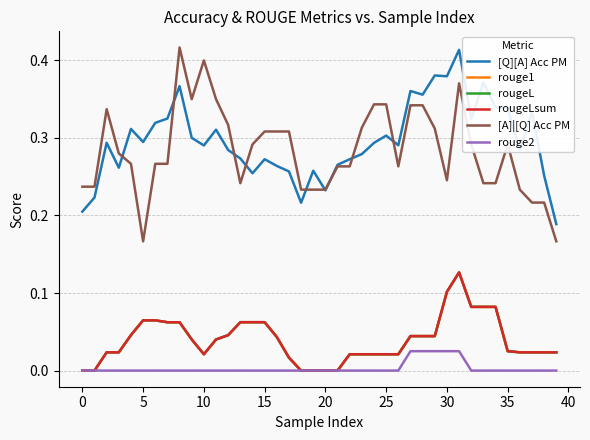

Does the chart have visible grid lines?

Yes